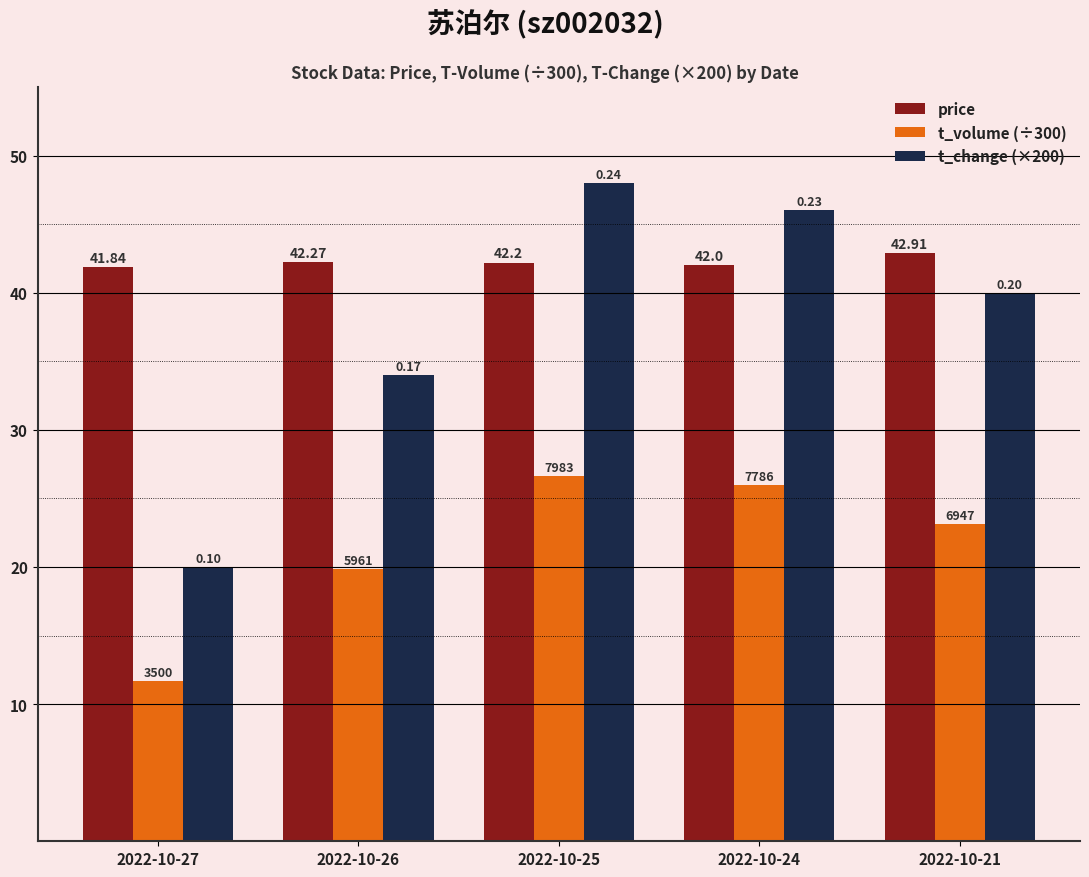

Read the t_volume (÷300) value at 2022-10-21.

23.2